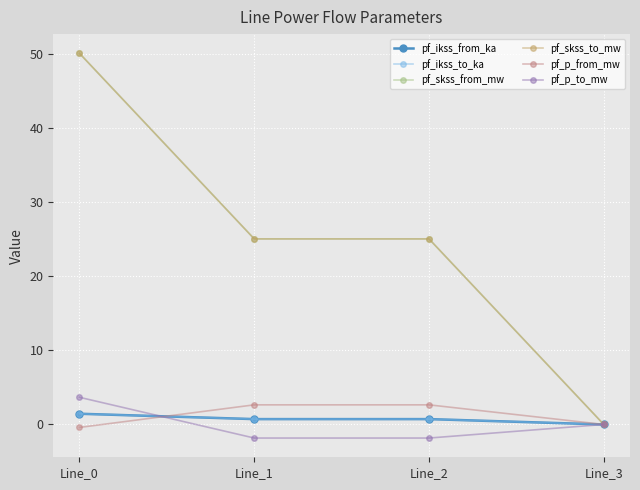

Reading left to right, extract all data points from this chart.

pf_ikss_from_ka: Line_0=1.4	Line_1=0.7	Line_2=0.7	Line_3=0.0
pf_ikss_to_ka: Line_0=1.4	Line_1=0.7	Line_2=0.7	Line_3=0.0
pf_skss_from_mw: Line_0=50.1	Line_1=25.1	Line_2=25.1	Line_3=0.0
pf_skss_to_mw: Line_0=50.1	Line_1=25.1	Line_2=25.1	Line_3=0.0
pf_p_from_mw: Line_0=-0.4	Line_1=2.7	Line_2=2.7	Line_3=0.0
pf_p_to_mw: Line_0=3.7	Line_1=-1.8	Line_2=-1.8	Line_3=0.0